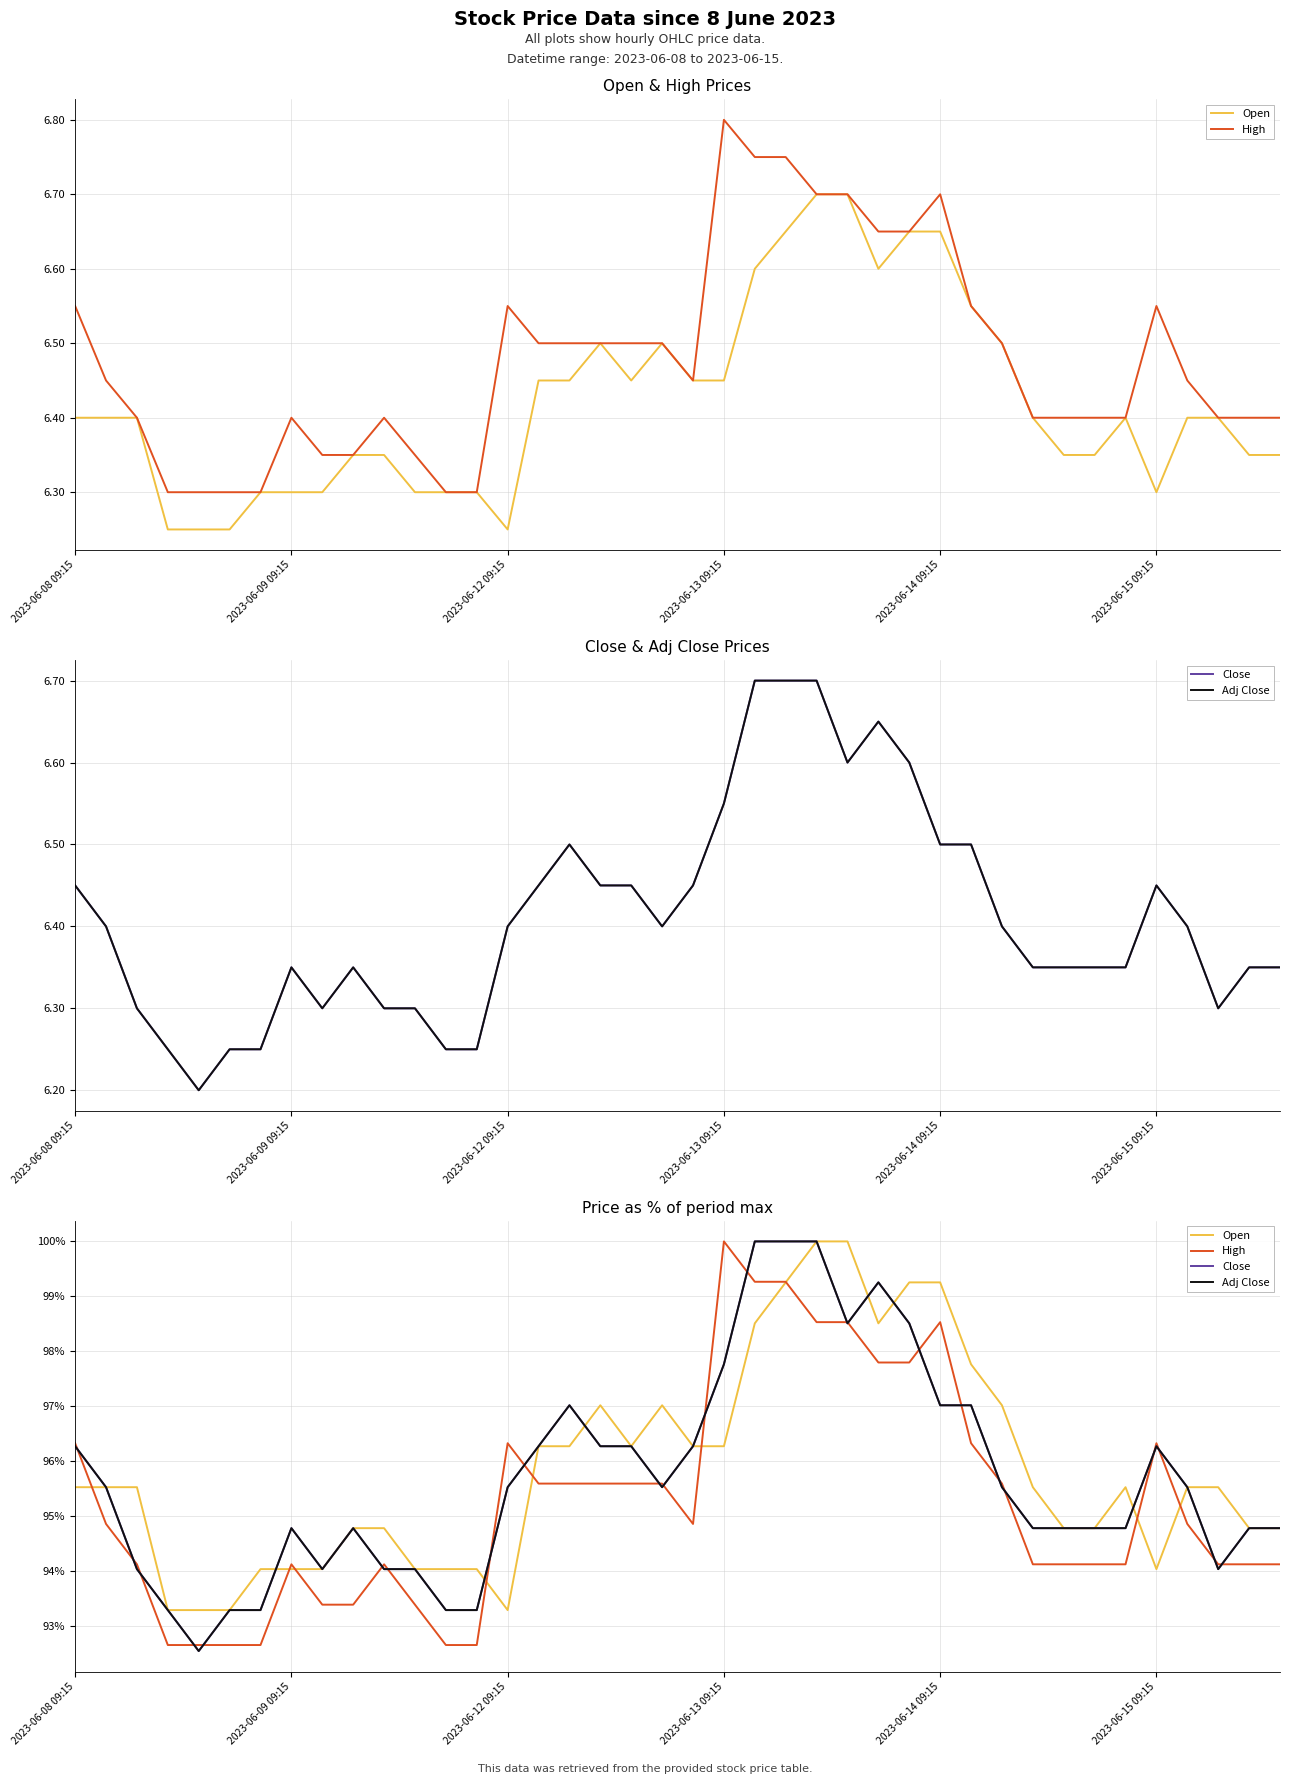

Which series changed the most between 2023-06-09 09:15 and 2023-06-13 09:15?

High